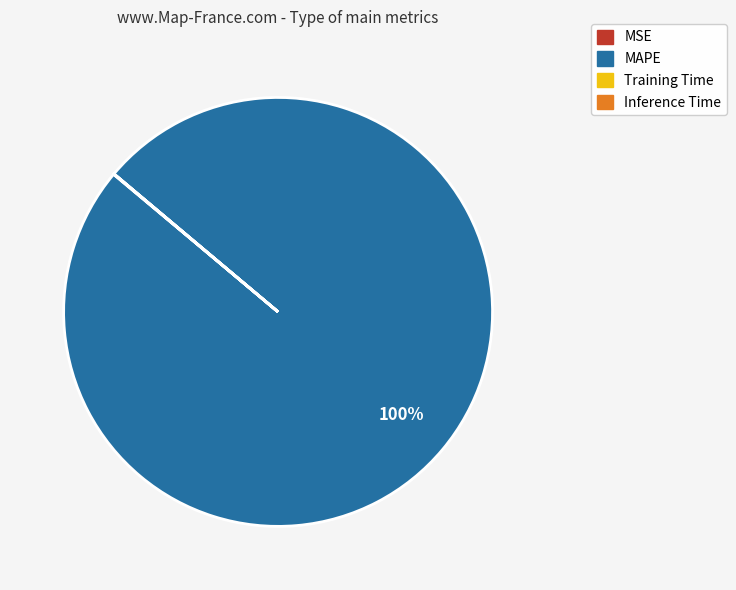

Which category has the biggest portion of the pie?

MAPE